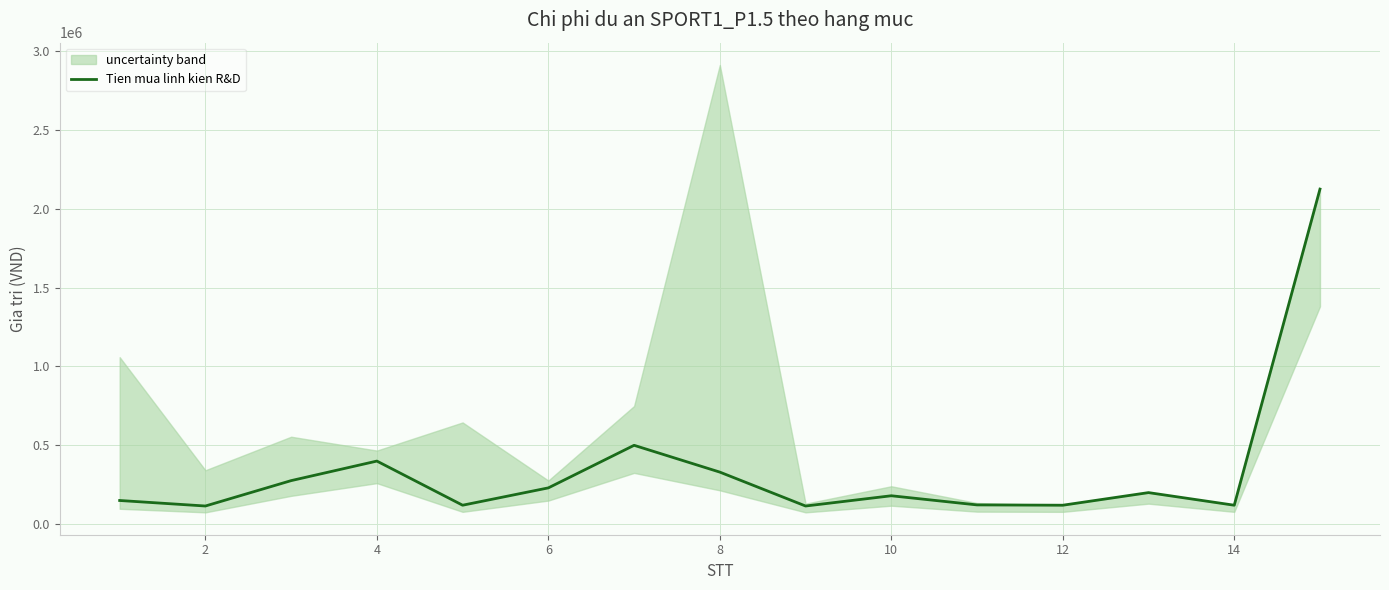

The chart shows a value of 70591 at 16. True or false?

False